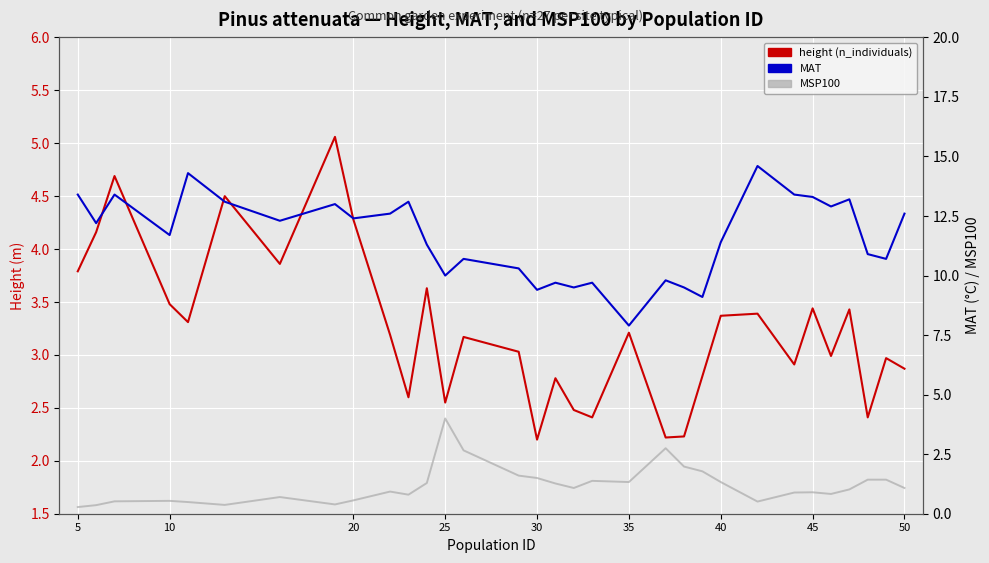

What is the smallest value displayed?

0.3